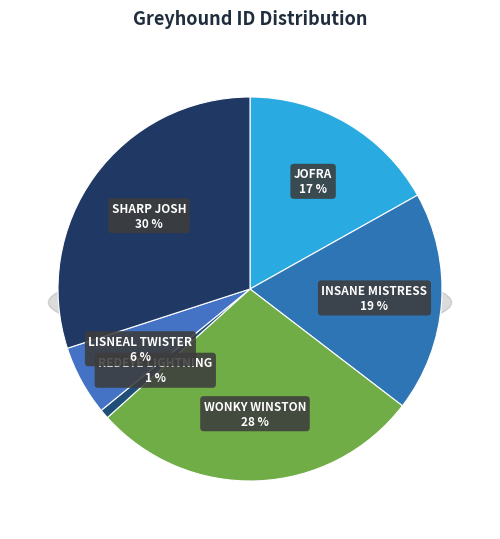

What percentage is the SHARP JOSH slice, to the nearest percent?

30%